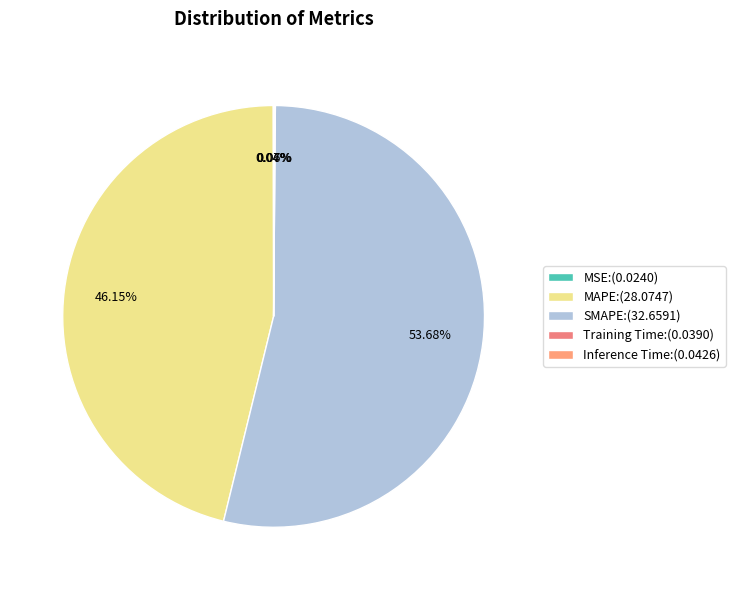

Count the number of slices in the pie.

5